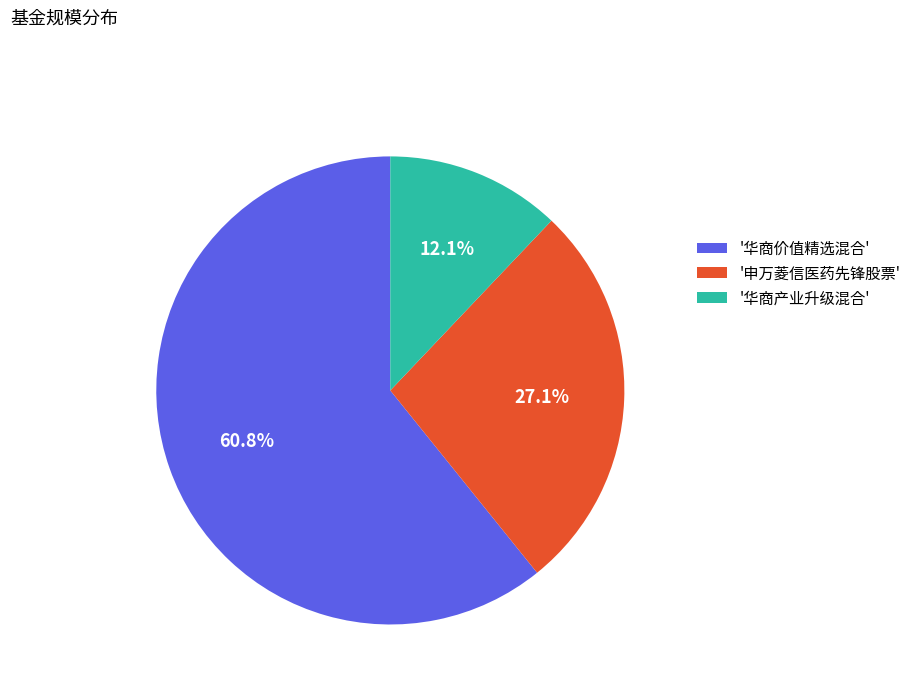

Rank the categories by value from lowest to highest.

'华商产业升级混合', '申万菱信医药先锋股票', '华商价值精选混合'